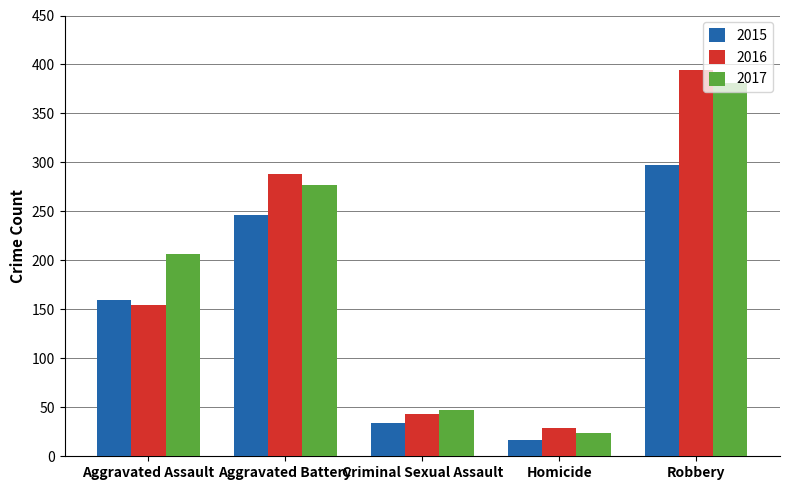

What is the label of the 2nd bar from the right?

Homicide